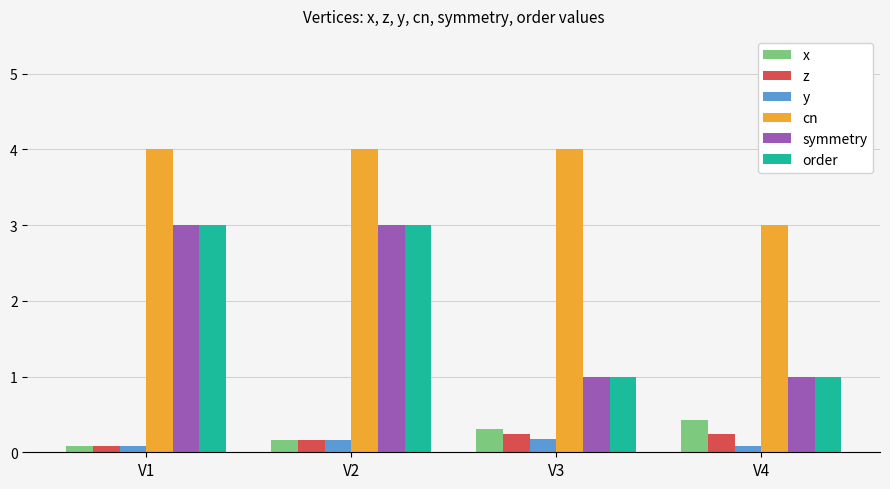

What is the difference between the maximum and minimum values in the x series?

0.3